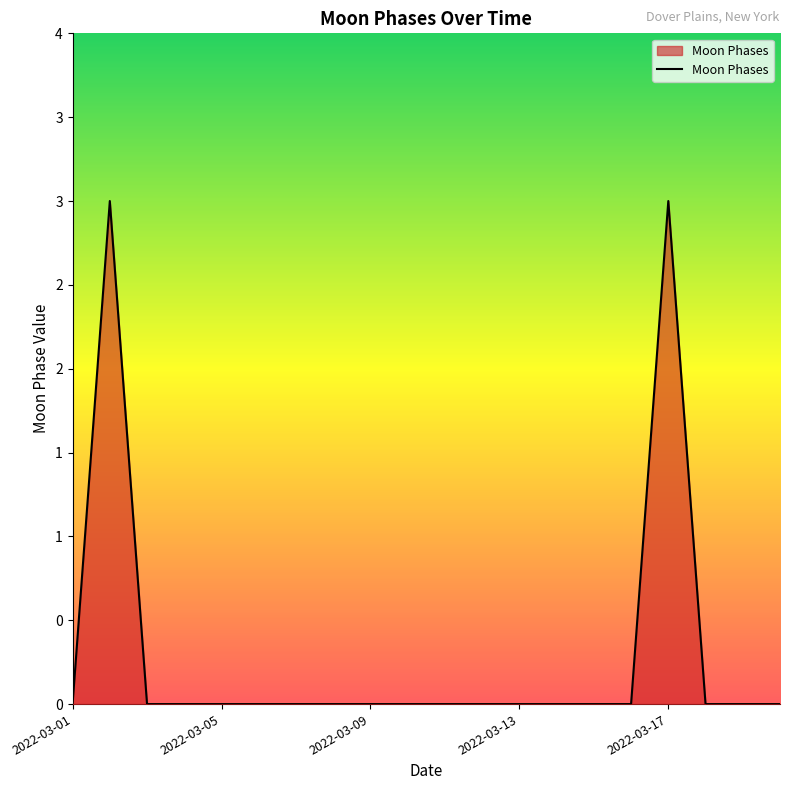

Reading right to left, list all the values displayed in this chart.

0	0	0	3	0	0	0	0	0	0	0	0	0	0	0	0	0	0	3	0